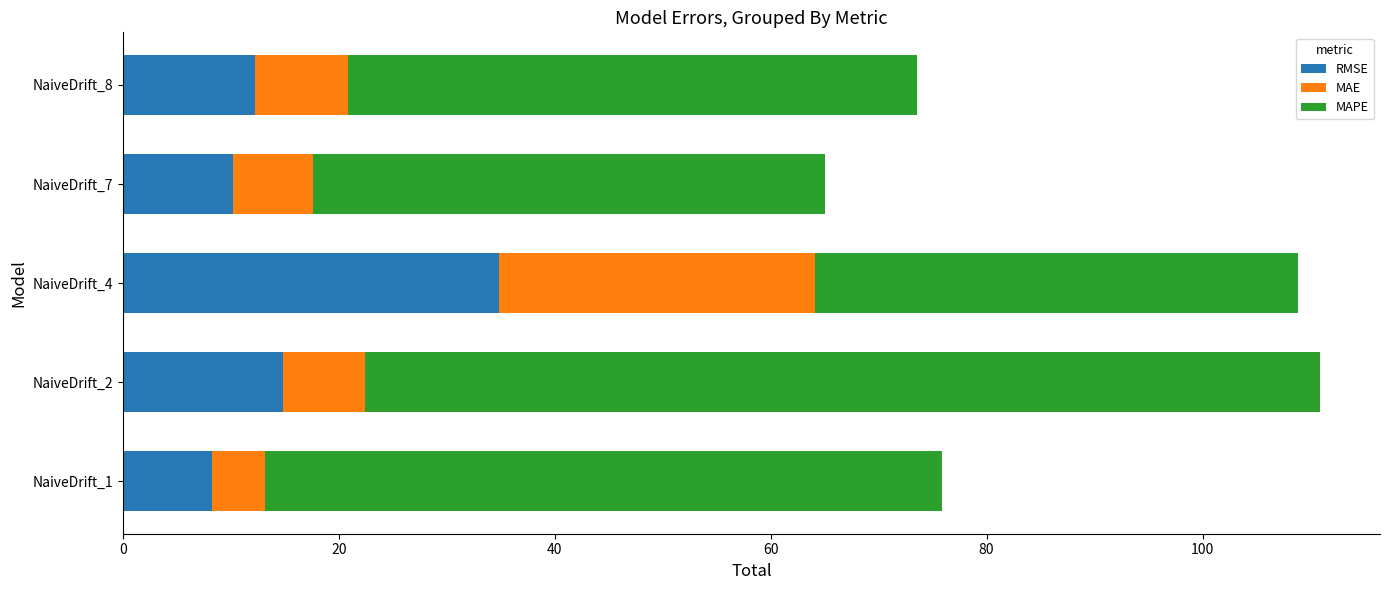

At which label is RMSE closest to 21?

NaiveDrift_2